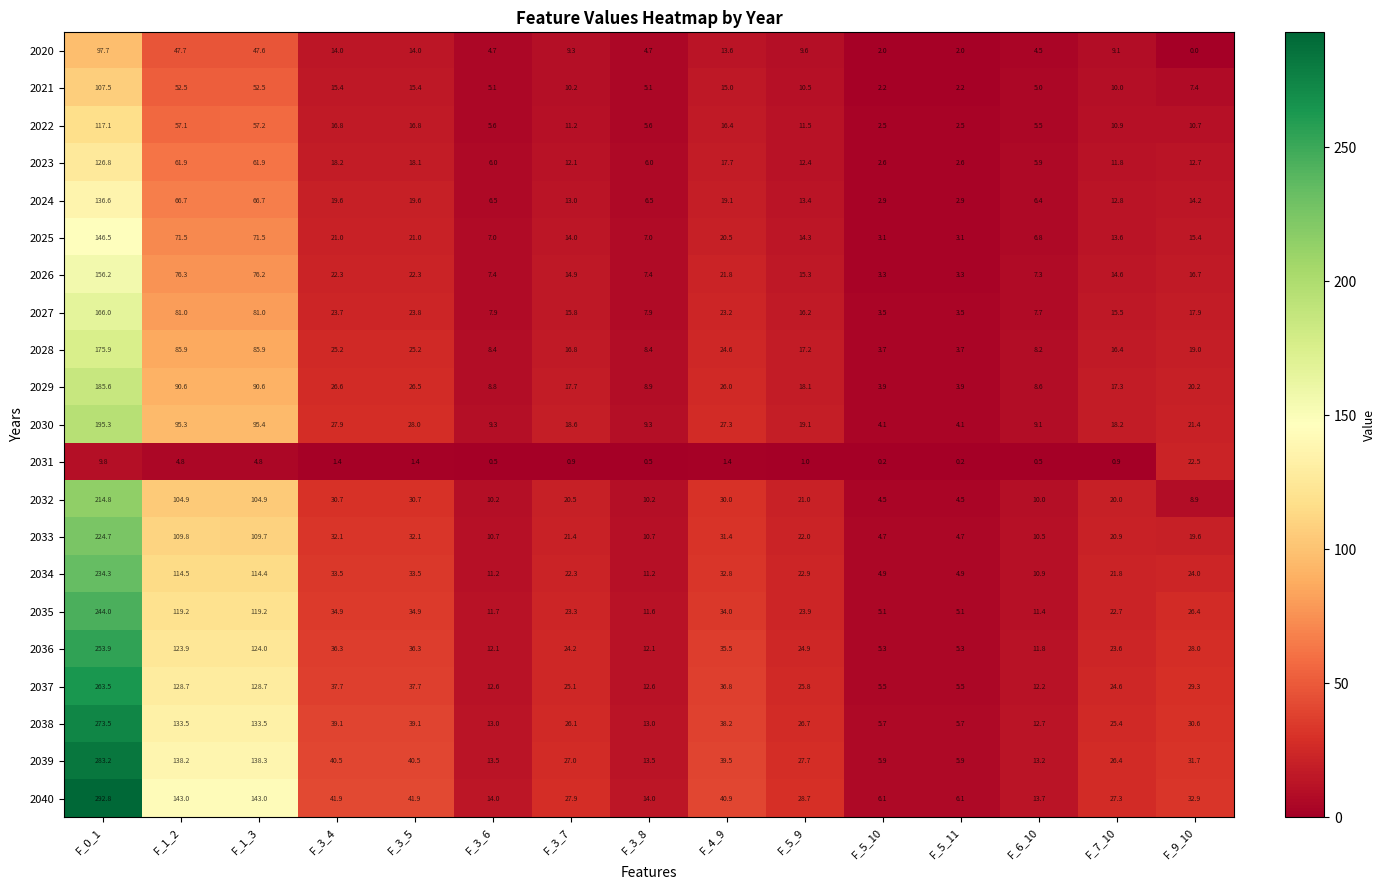

At how many categories does at least one series exceed 273?

1